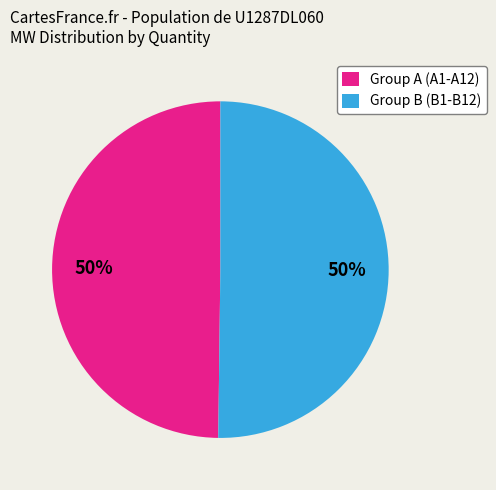

To the nearest percent, what percentage of the pie is Group B (B1-B12)?

50%